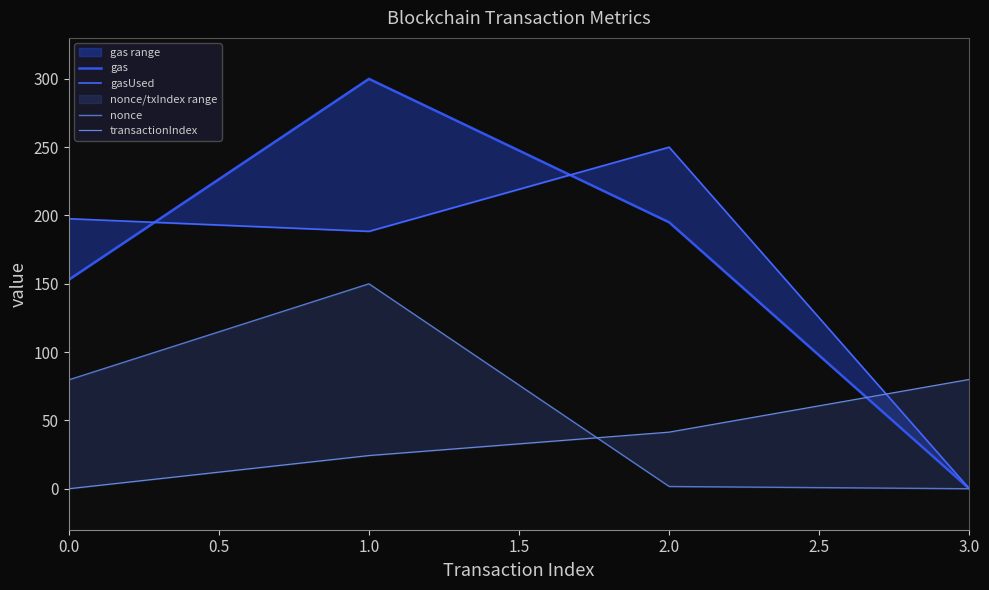

How many values in the nonce series are below 79?

2